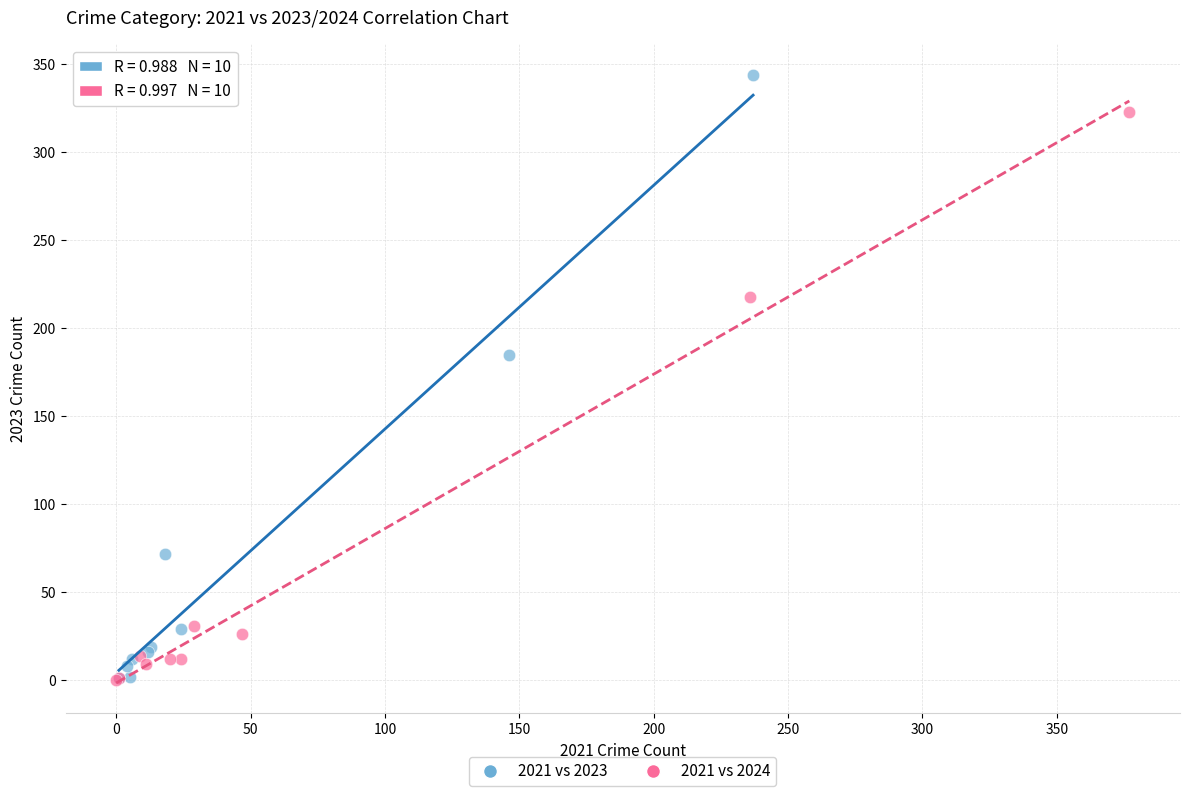

Which series reaches the maximum Y coordinate?

2021 vs 2023